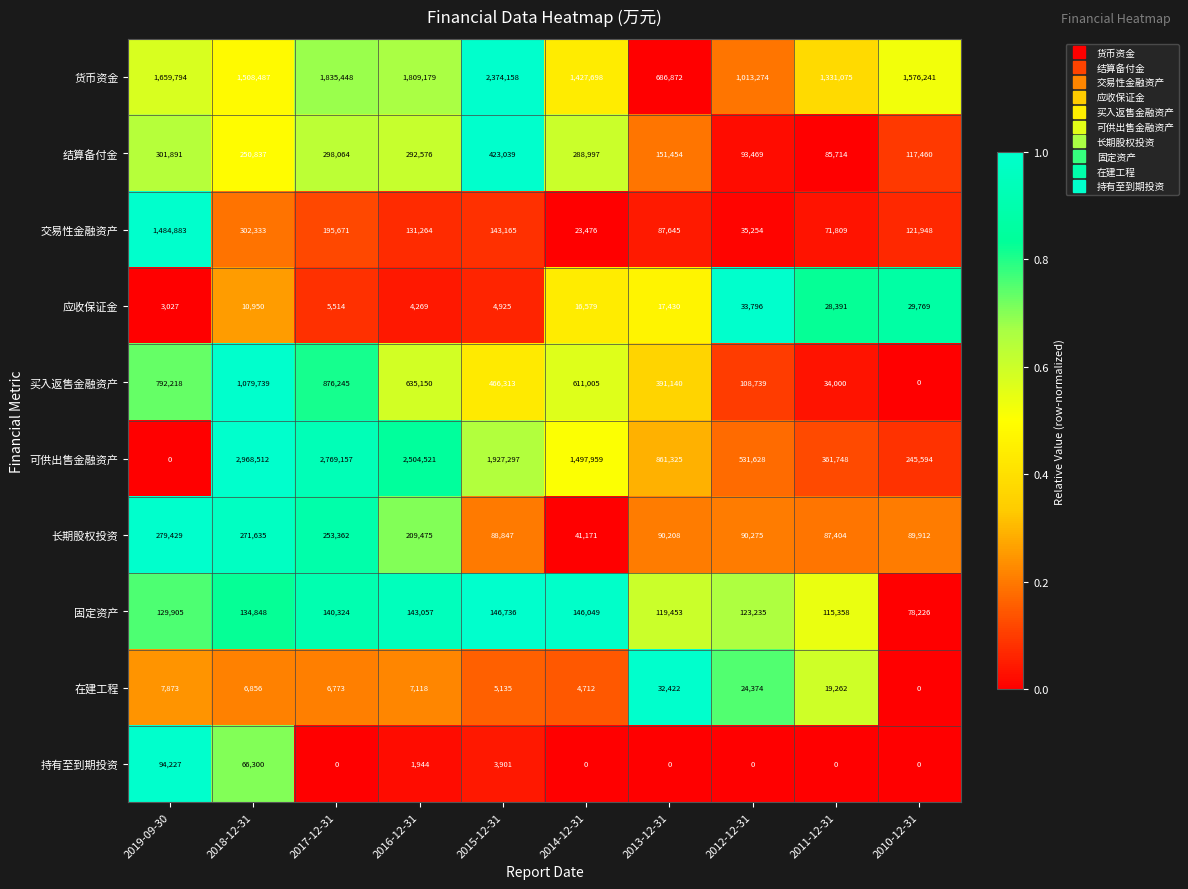

What is the maximum value for 交易性金融资产?

1484883